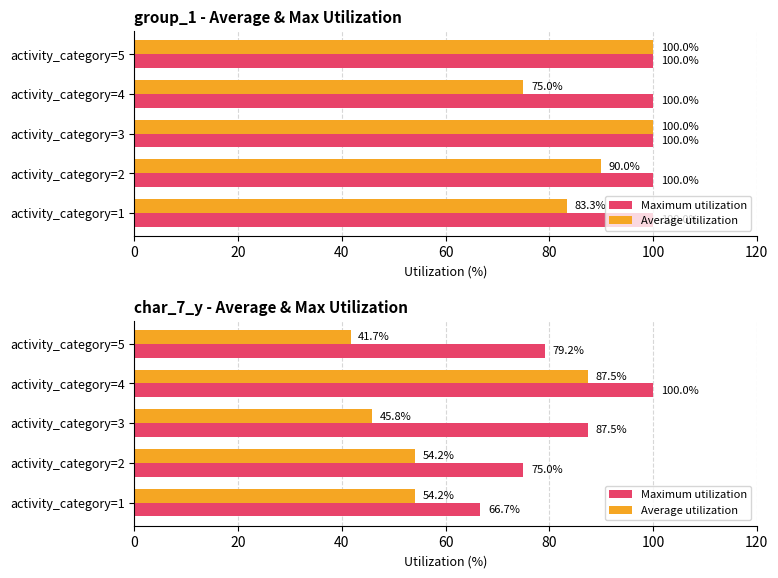

Which series has the largest range (max minus min)?

Average utilization